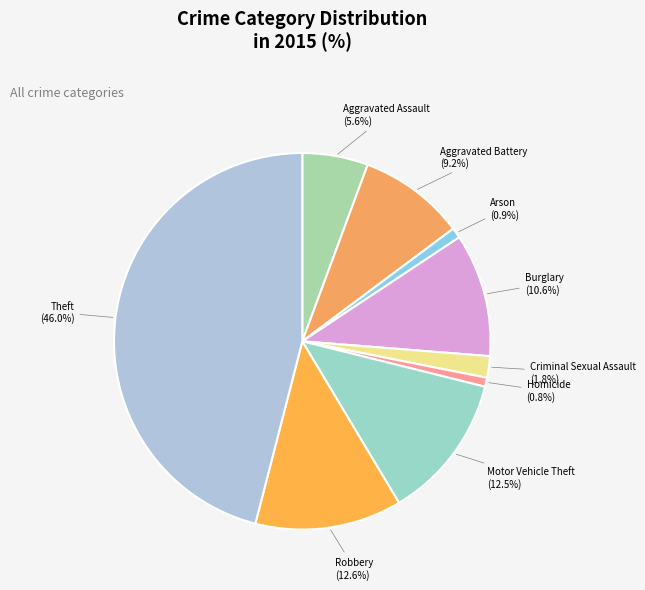

Rank the categories by value from highest to lowest.

Theft, Robbery, Motor Vehicle Theft, Burglary, Aggravated Battery, Aggravated Assault, Criminal Sexual Assault, Arson, Homicide